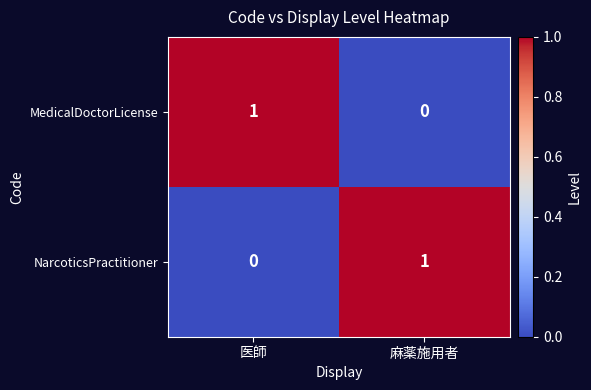

Reading left to right, transcribe all the data shown in this chart.

MedicalDoctorLicense: 医師=1	麻薬施用者=0
NarcoticsPractitioner: 医師=0	麻薬施用者=1